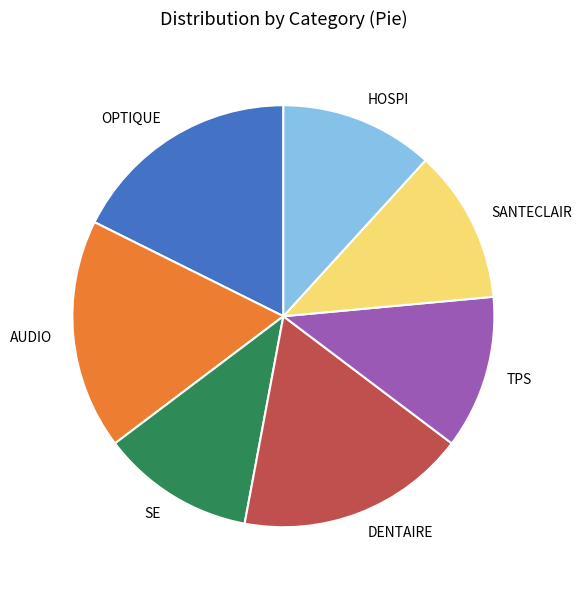

Combined, do OPTIQUE and TPS account for over 50%?

No